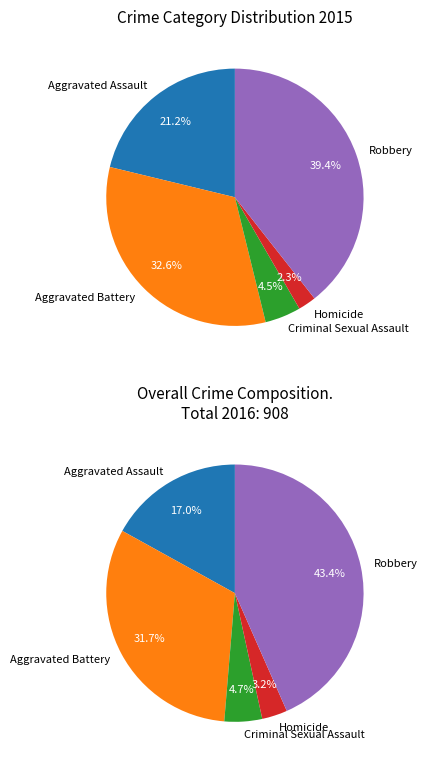

To the nearest percent, what is the difference between the Aggravated Assault and Homicide slice percentages?

19%